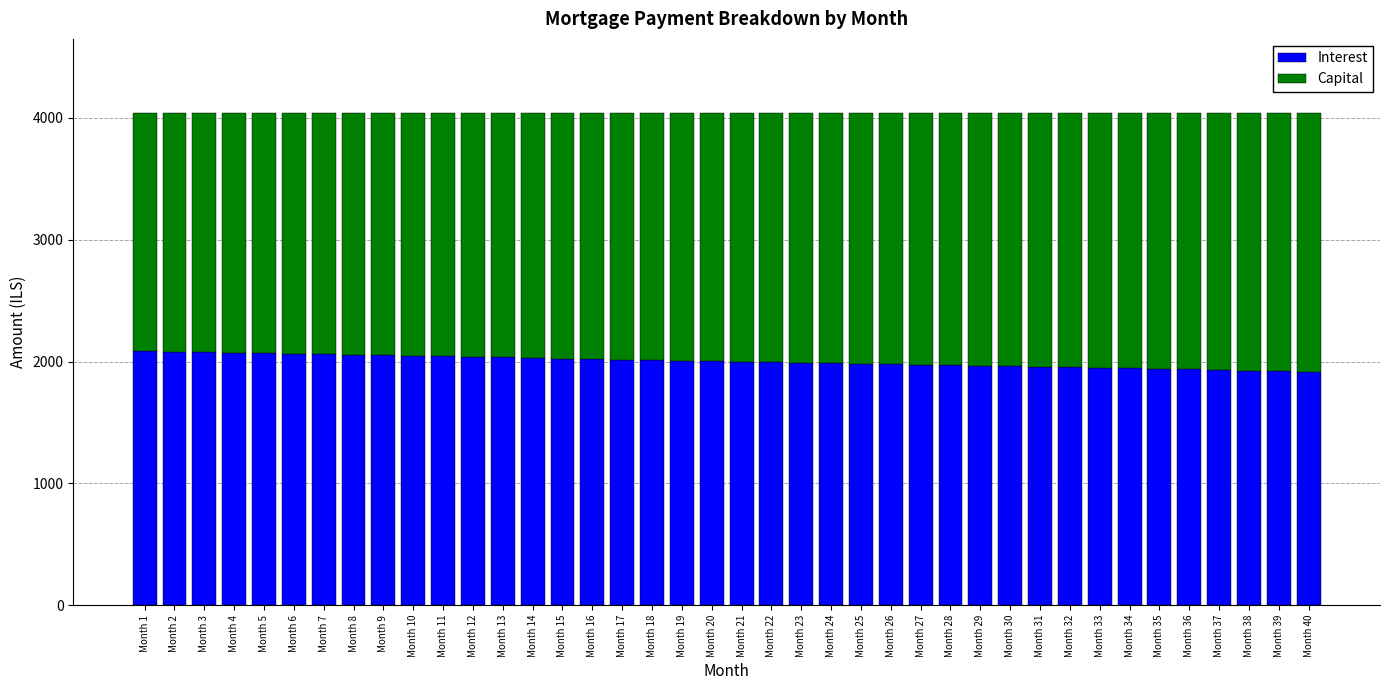

Are the bars grouped side by side (vs. stacked)?

No